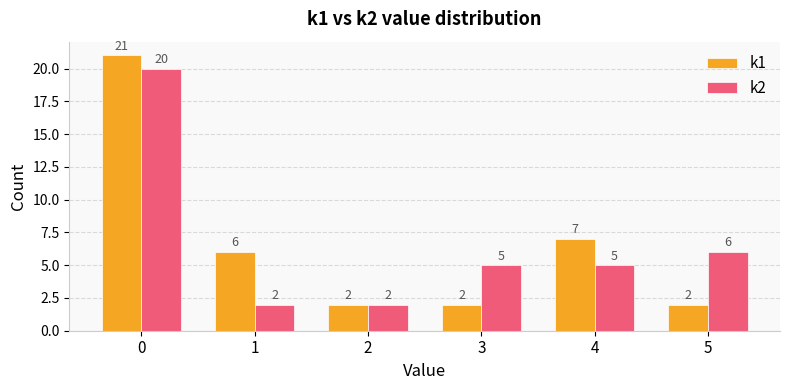

What is the value of the k2 bar at the 1st from the left?

20